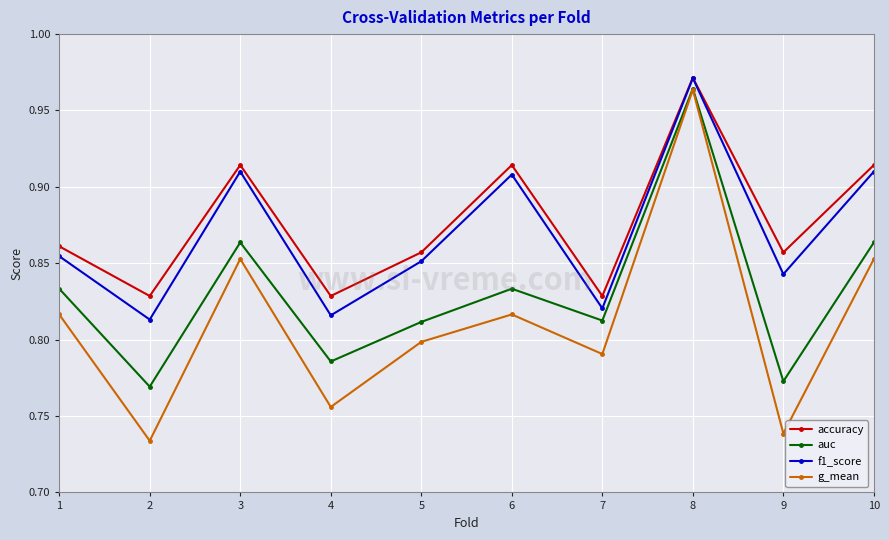

Does the chart have visible grid lines?

Yes